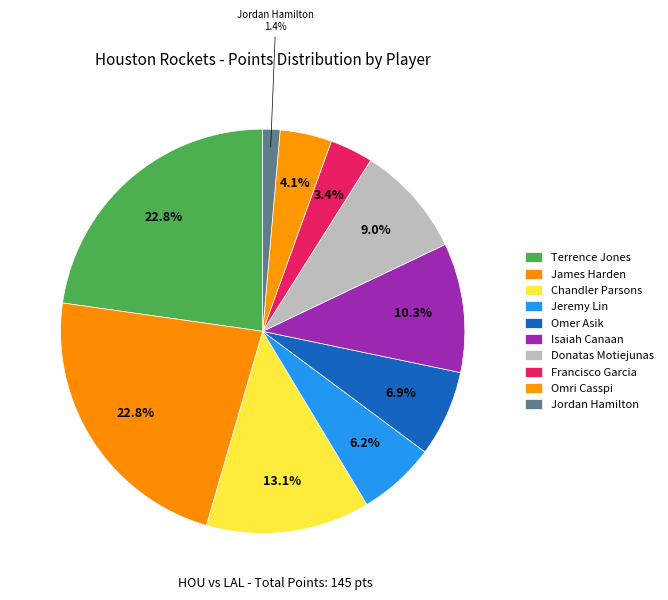

Which category has the smallest portion of the pie?

Jordan Hamilton